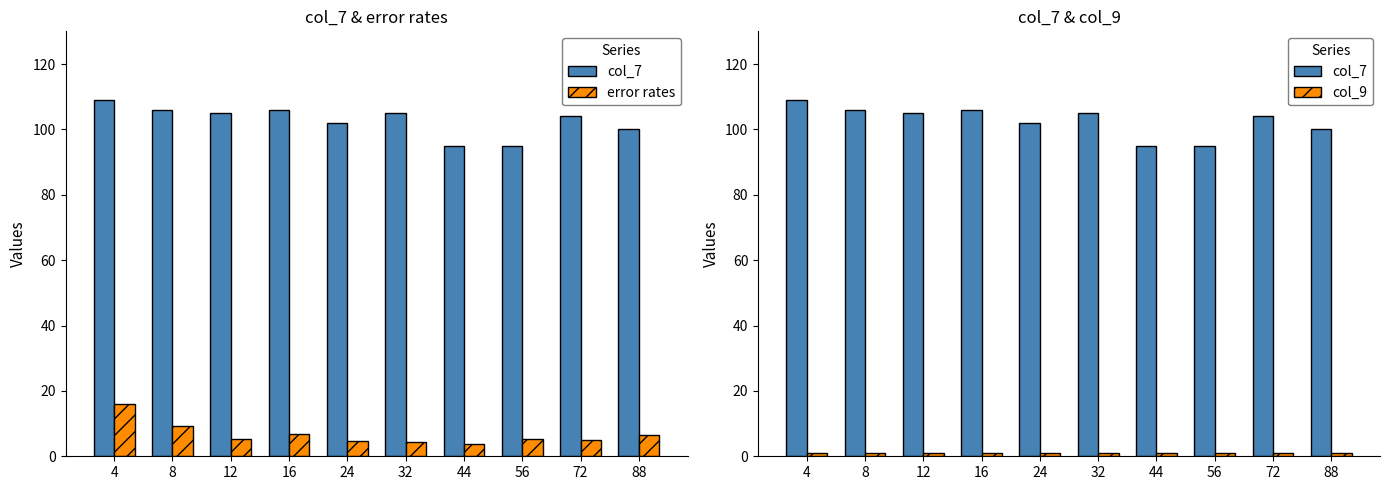

Reading left to right, list all the values displayed in this chart.

col_7: 109.0	106.0	105.0	106.0	102.0	105.0	95.0	95.0	104.0	100.0
error rates: 16.0	9.2	5.4	6.7	4.8	4.4	3.8	5.2	4.9	6.6
col_9: 1.1	1.1	1.1	1.1	1.0	1.1	0.9	0.9	1.0	1.0